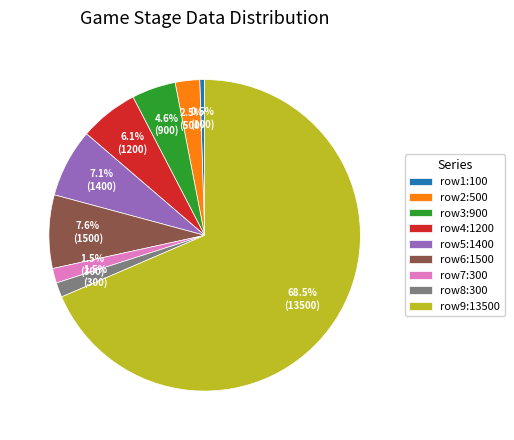

What portion of the pie excludes row3:900?

95.4%